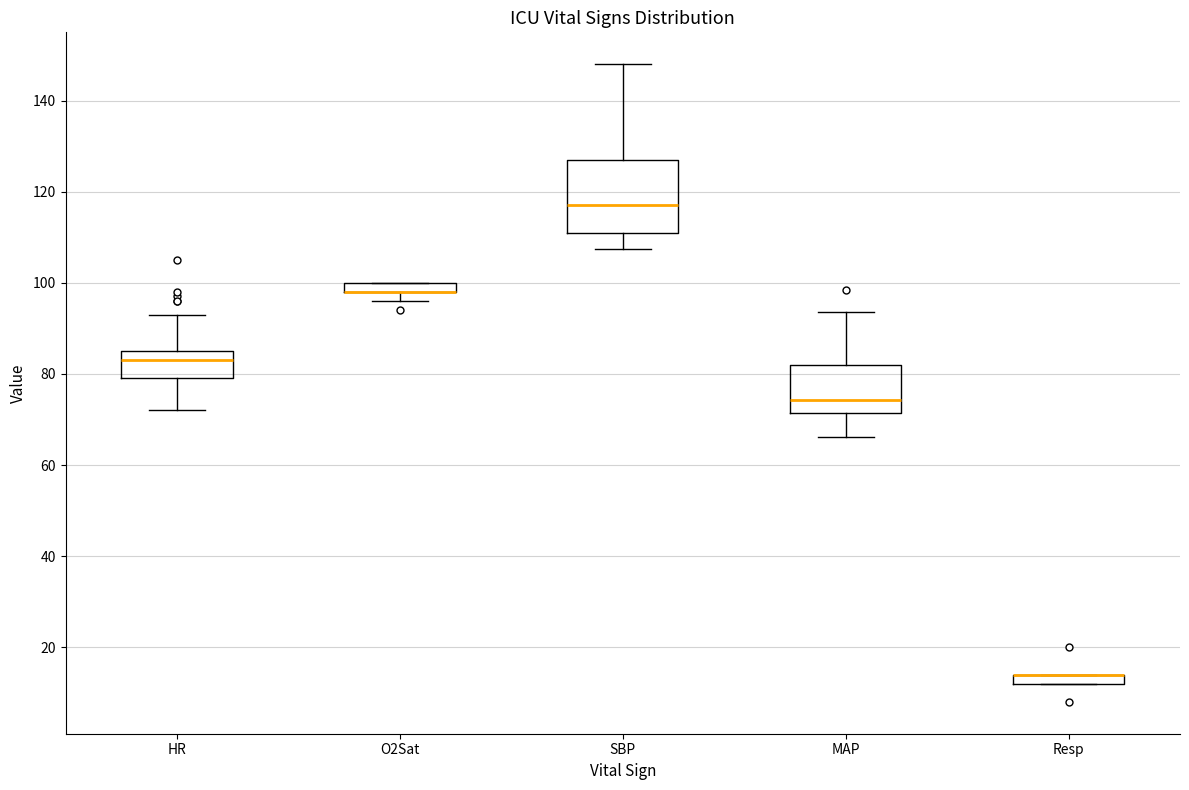

Where is the upper edge of the box for Resp on the y-axis? The values are not printed on the chart, so give them approximately, as read against the axis.

14